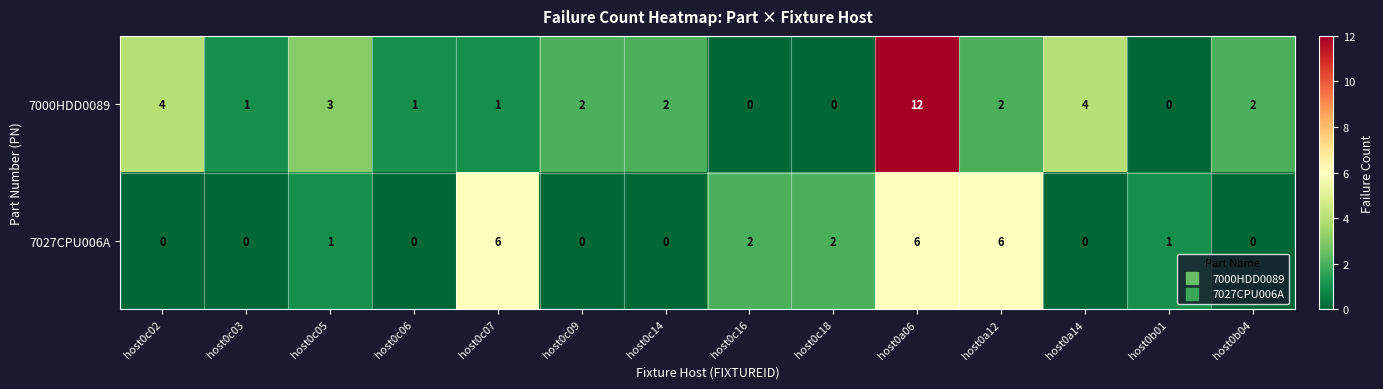

Which series has the largest total across all categories?

7000HDD0089